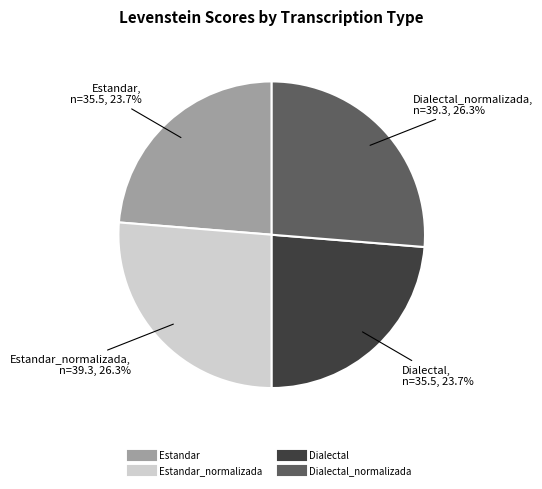

Does any single category account for the majority?

No